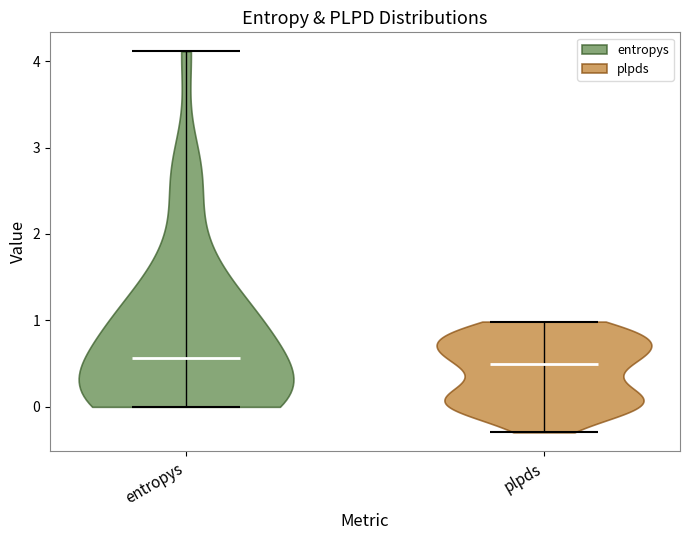

Reading left to right, read every violin against the y-axis: where its median line is, and the lowest and highest points it reaches. The values are not printed on the chart, so give them approximately, as read against the axis.

entropys: median line 0.6, lowest point 0.0, highest point 4.1
plpds: median line 0.5, lowest point -0.3, highest point 1.0